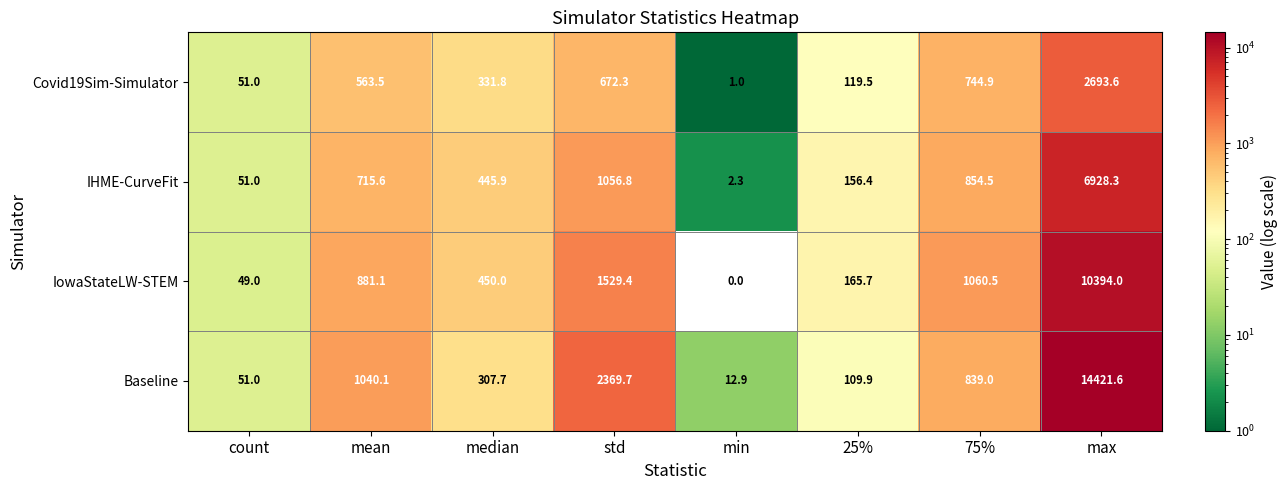

What is the difference between the maximum and minimum values in the IHME-CurveFit series?

6926.0